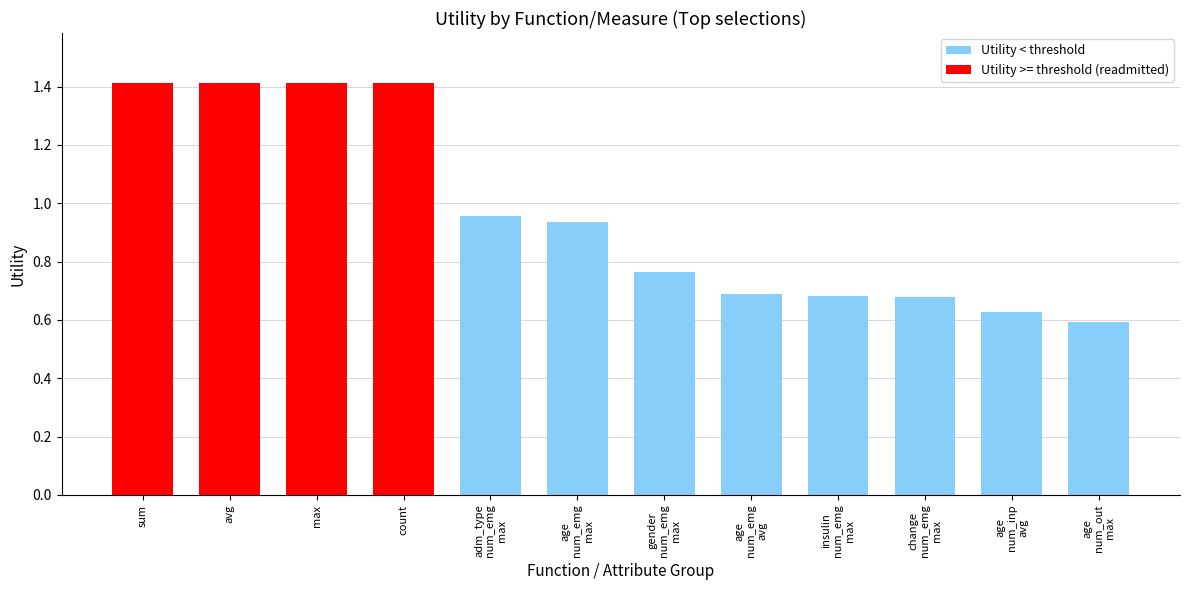

The chart shows a value of 0.4 at age
num_emg
max. True or false?

False